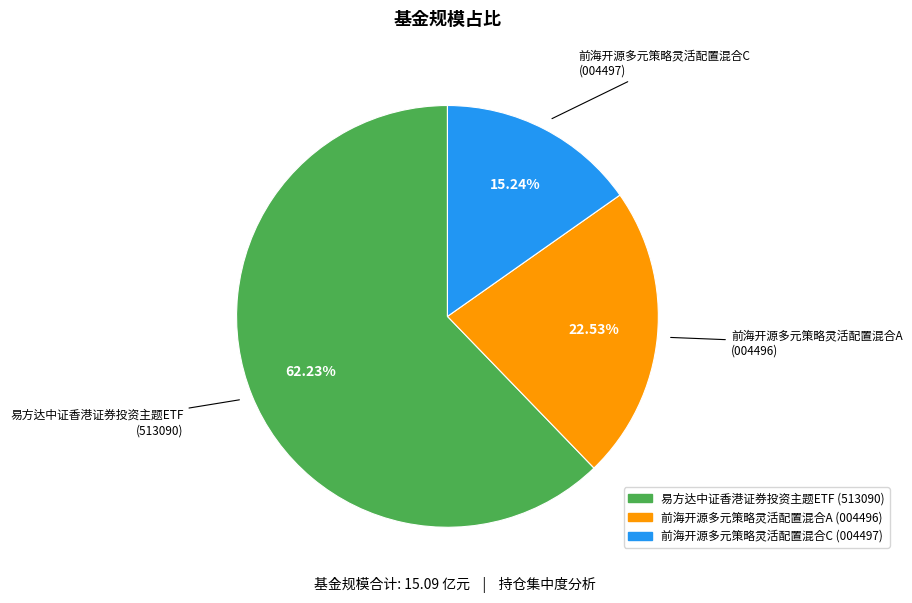

What percentage is NOT represented by 前海开源多元策略灵活配置混合A?

77.5%